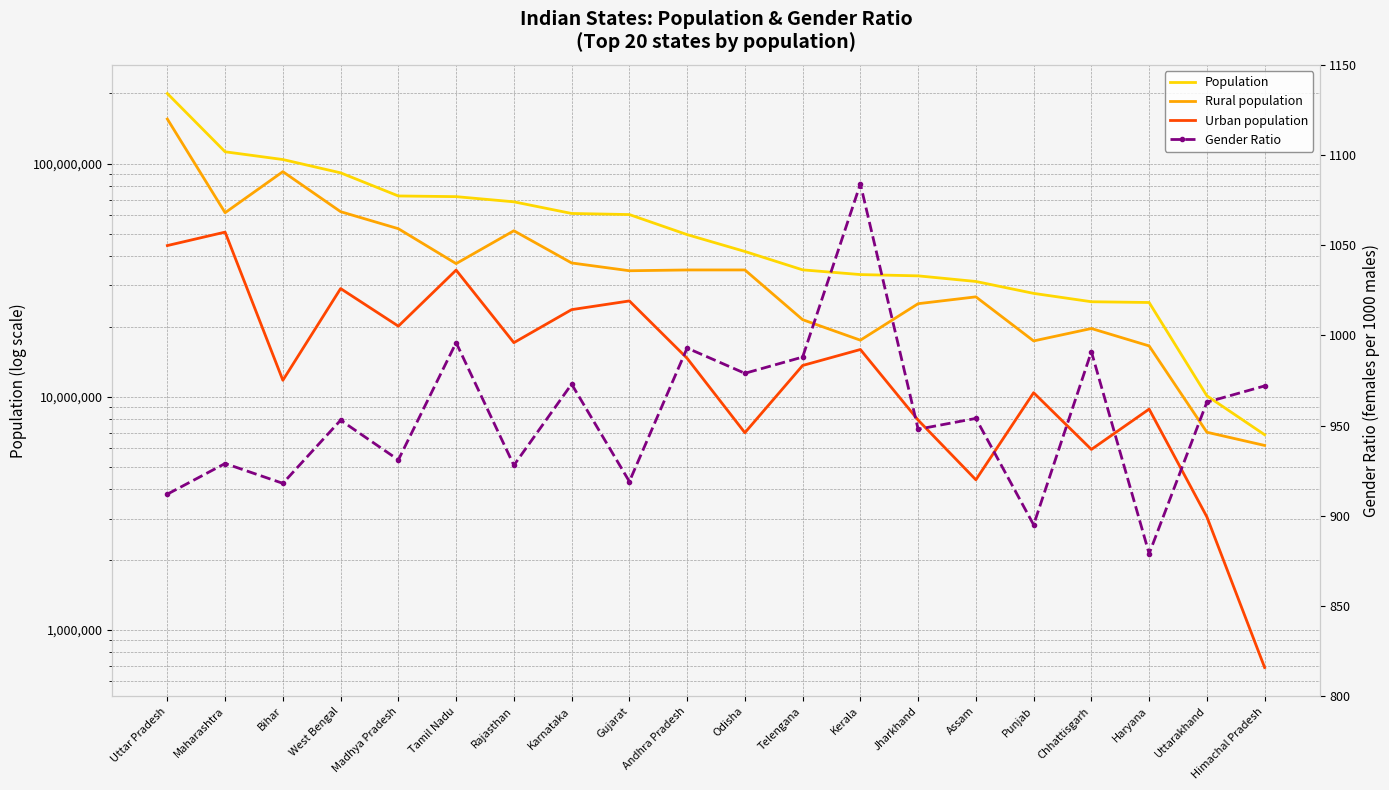

What is the minimum value for Urban population?

688552